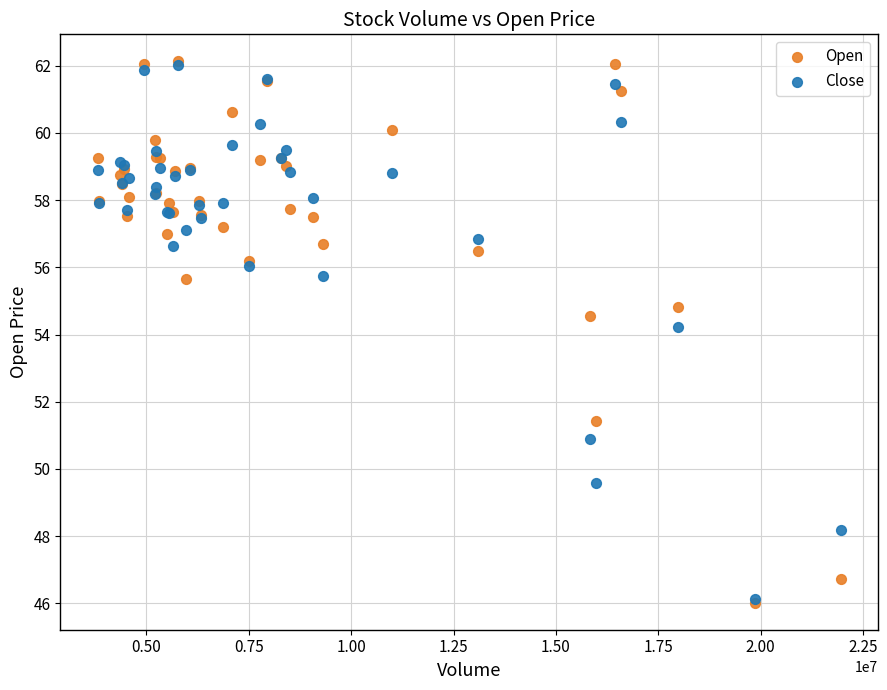

Which series has the widest spread of Y values?

Open